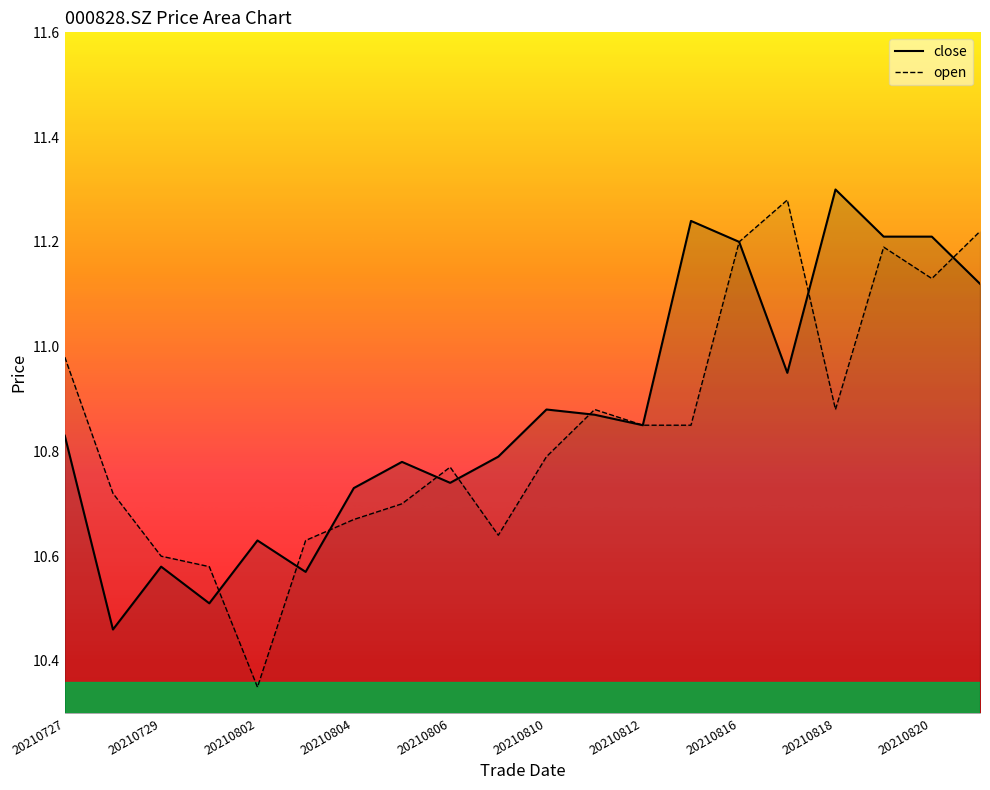

List the series in order of their peak value, highest first.

close, open